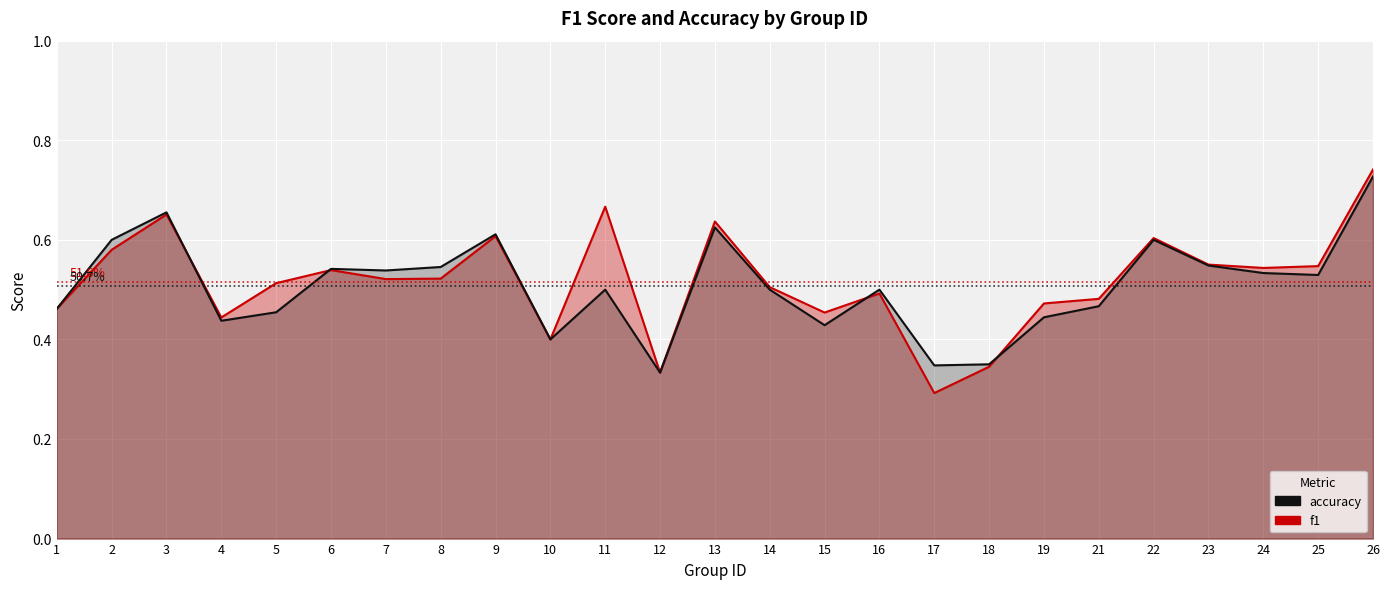

What is the greatest value displayed?

0.7